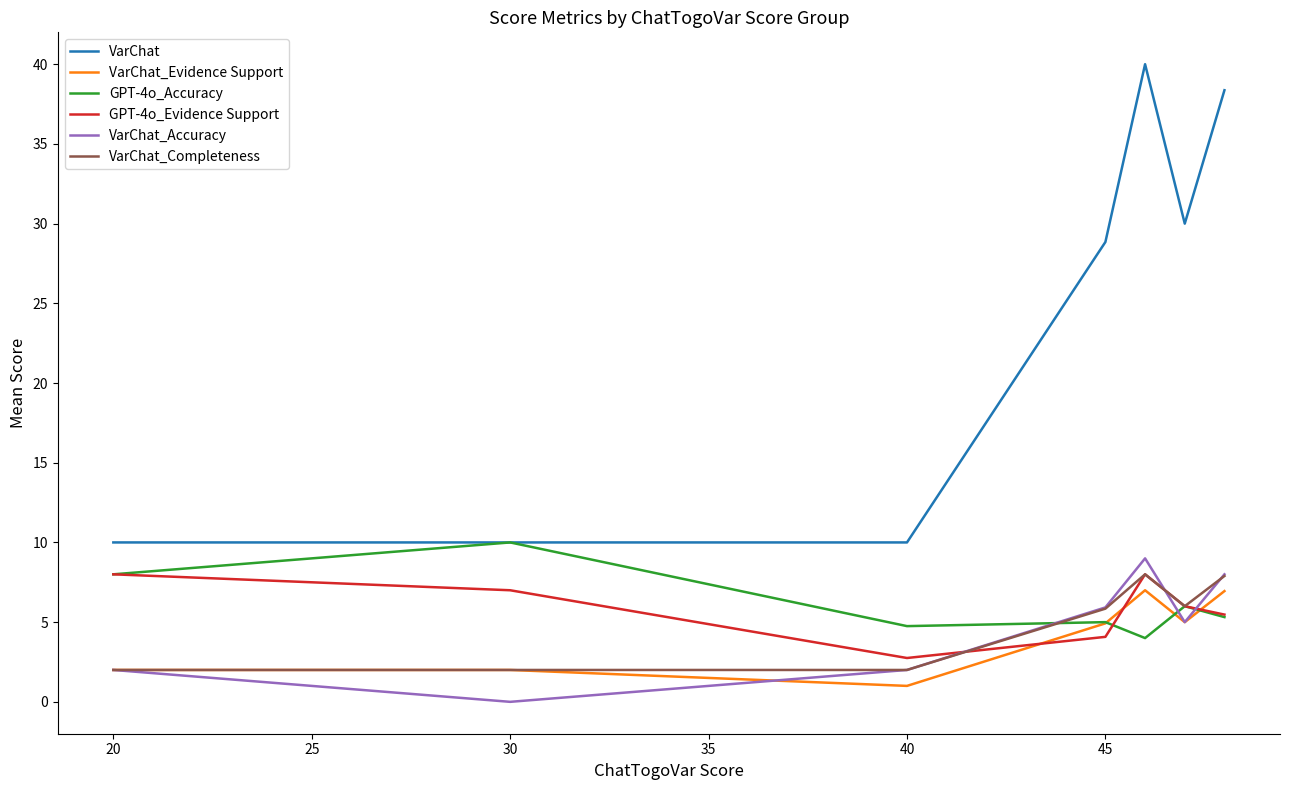

Which series has the widest spread of values?

VarChat